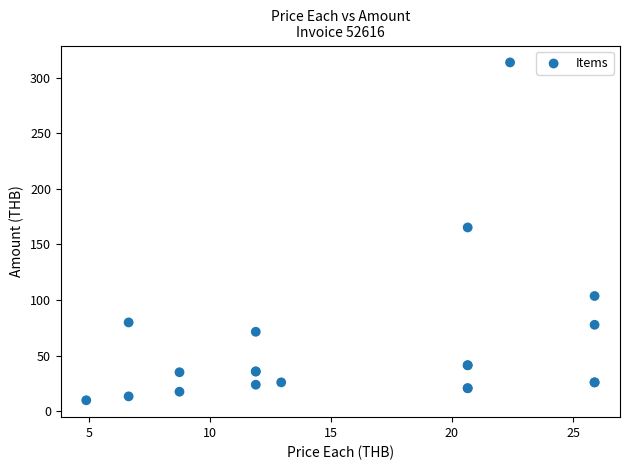

What Y value in the scatter plot is closest to 161?

165.2